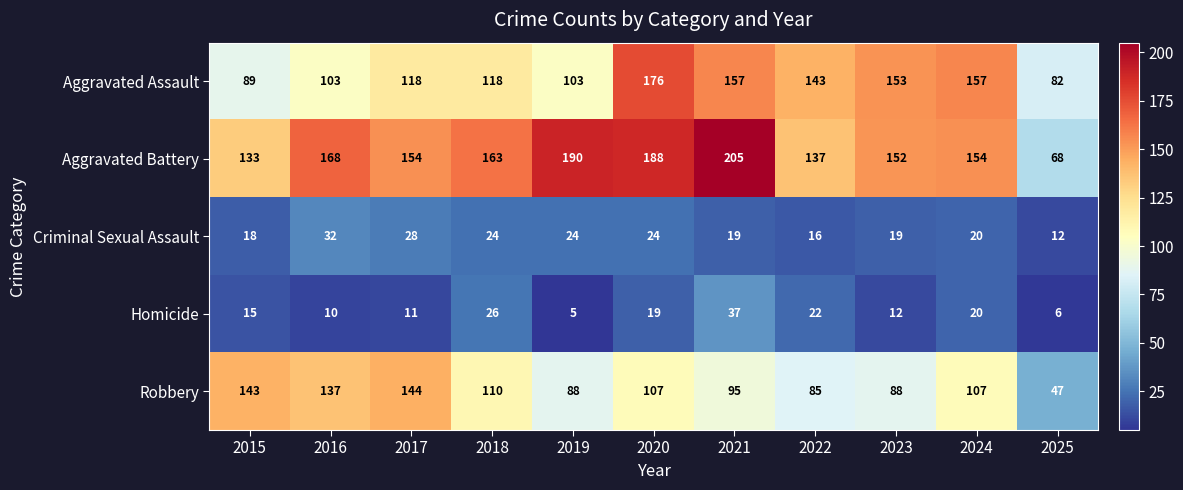

List the series in order of their peak value, lowest first.

Criminal Sexual Assault, Homicide, Robbery, Aggravated Assault, Aggravated Battery